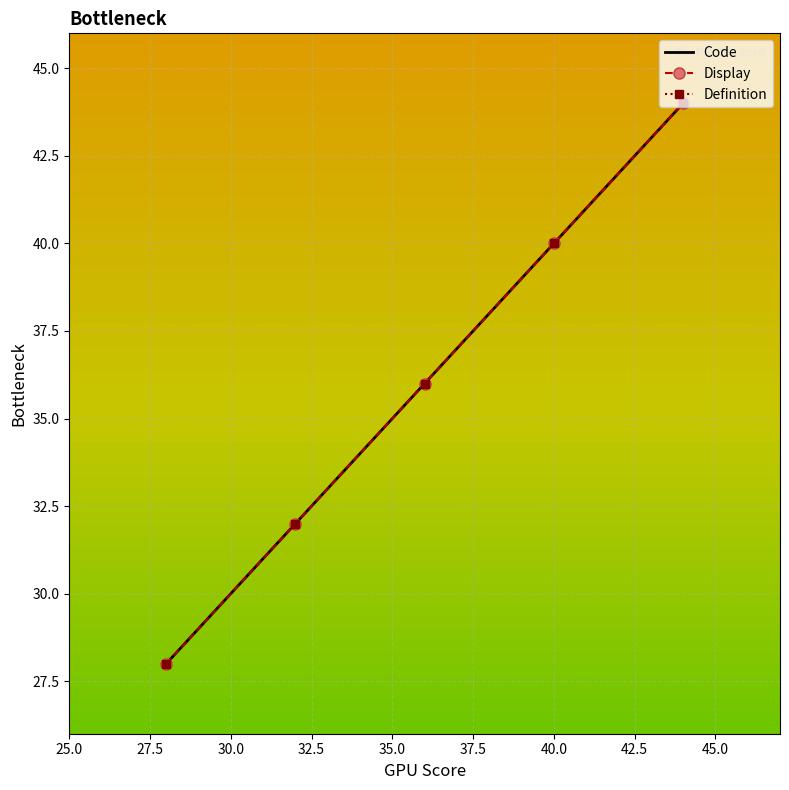

What is the difference between the maximum and second lowest values in the Display series?

12